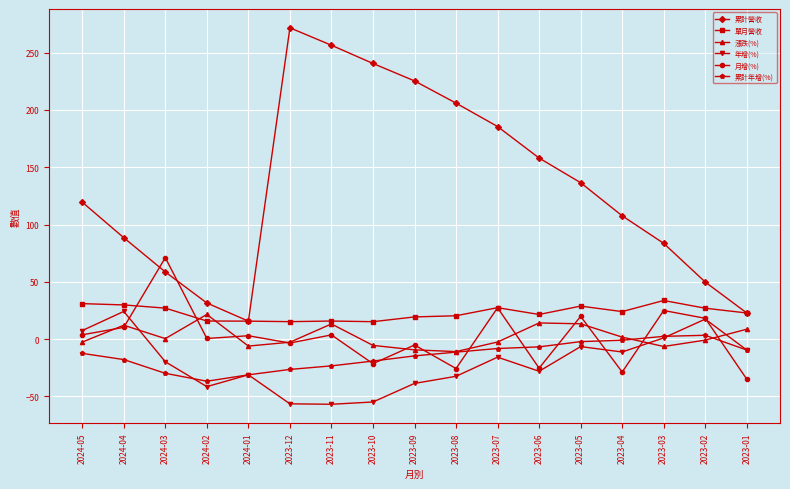

True or false: 累計營收 has a value of 405.2 at 2023-11.

False